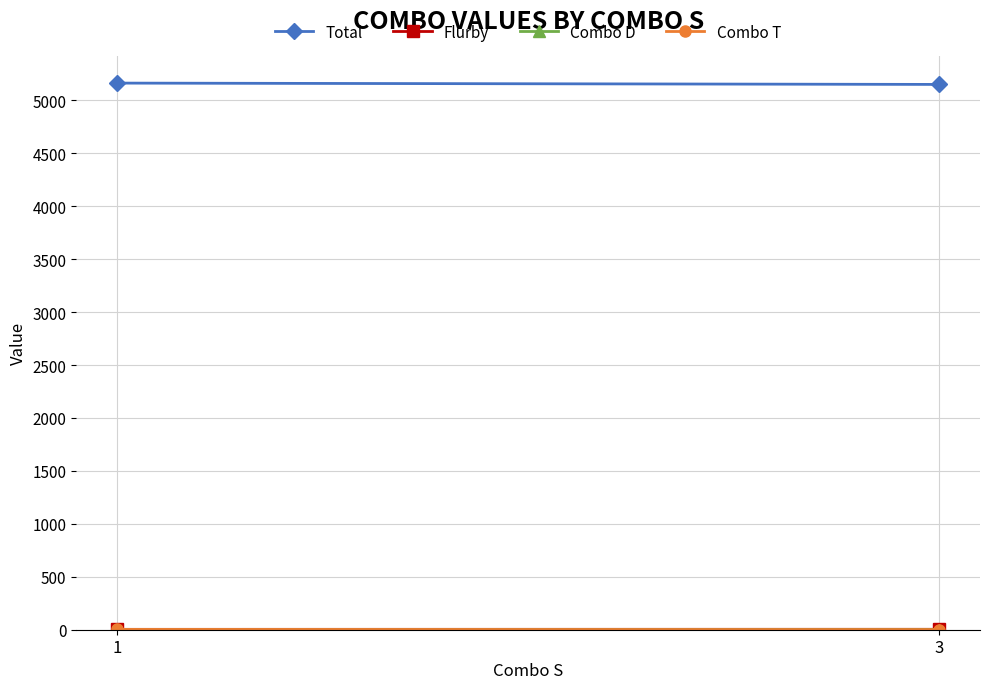

True or false: Combo D has a value of 1.1 at 3.

False